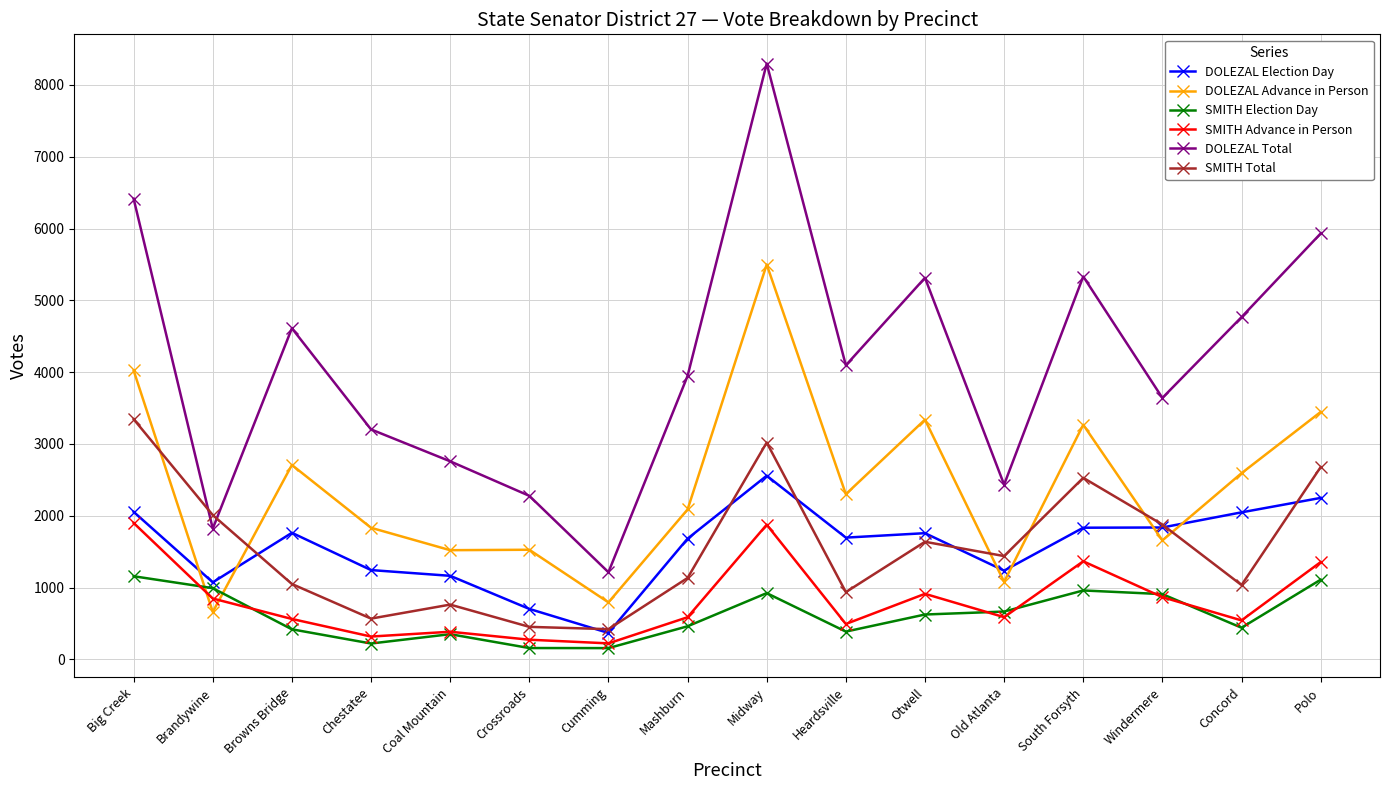

At which label does SMITH Election Day first exceed 624?

Big Creek